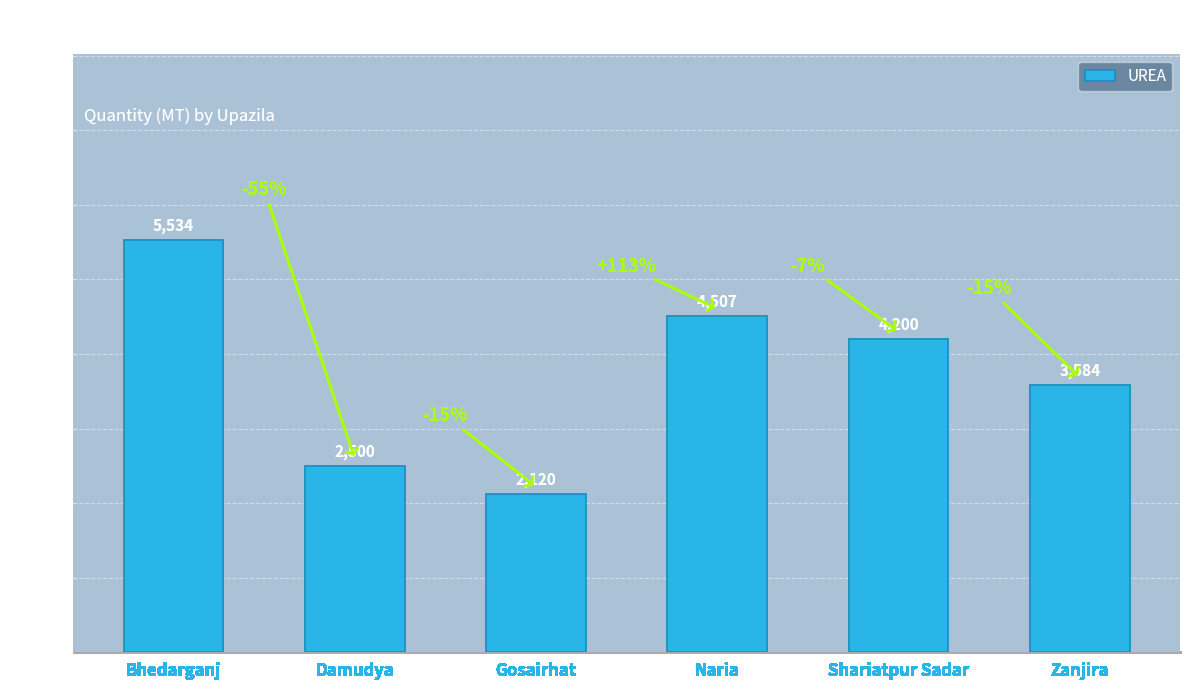

What position from the left is Damudya?

2